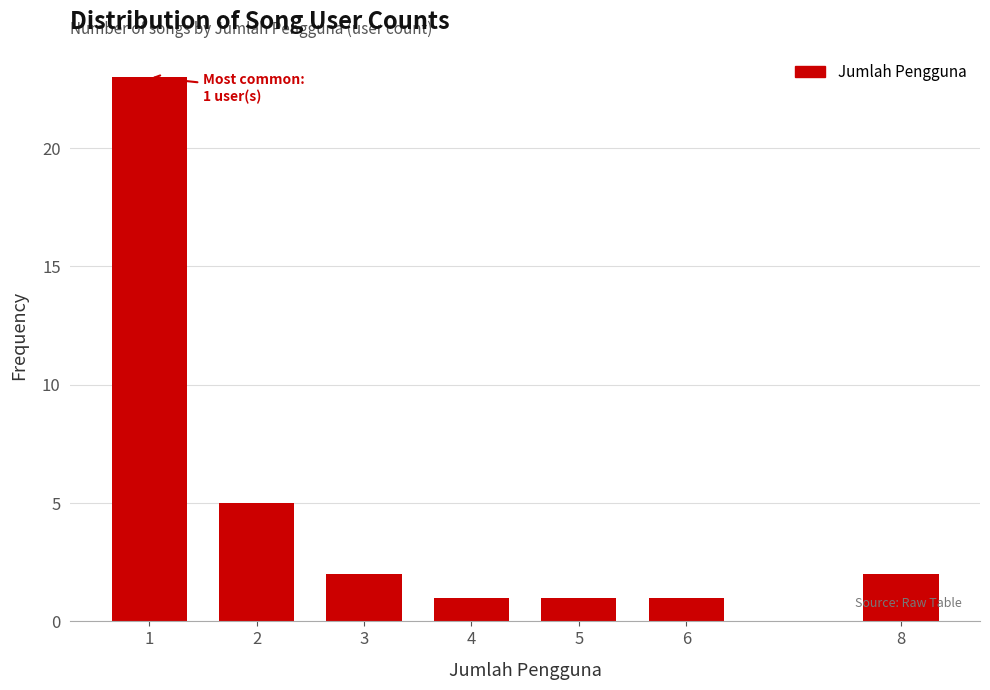

Reading right to left, list all the values displayed in this chart.

2	1	1	1	2	5	23